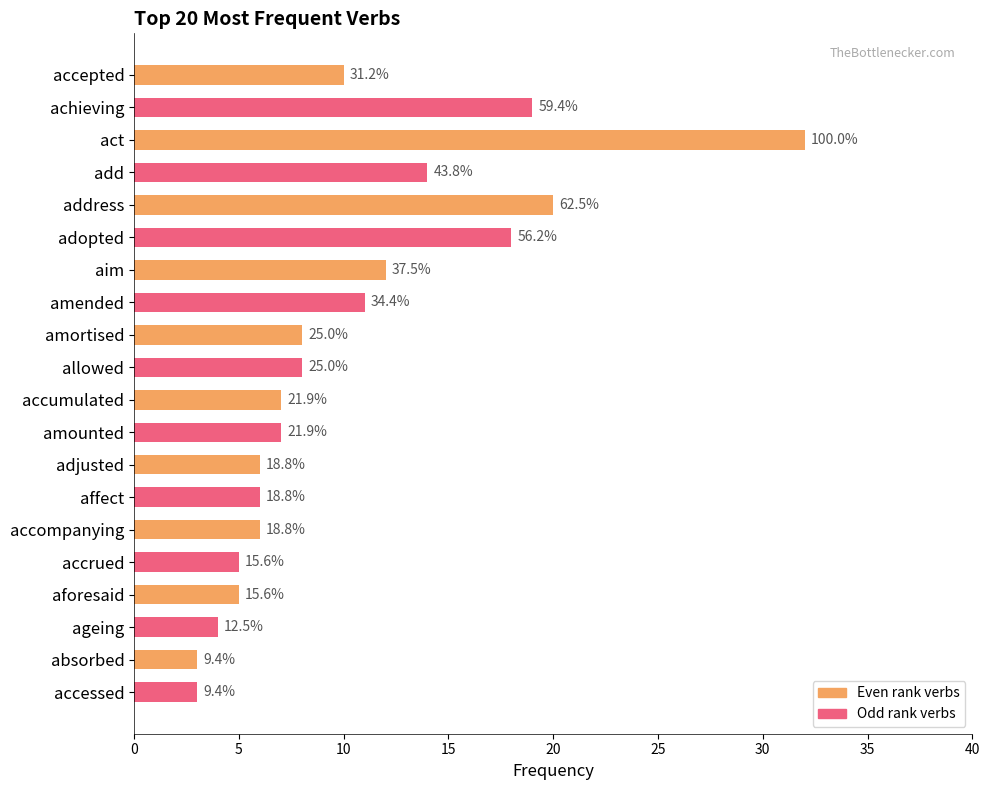

Rank the series by their average value, from lowest to highest.

Odd rank verbs, Even rank verbs